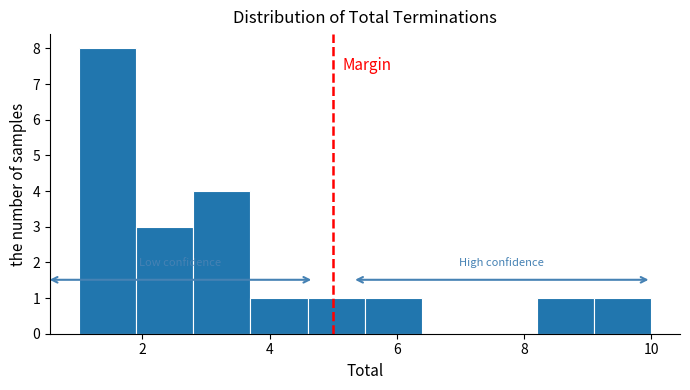

Over which range of the x-axis is the bar tallest?

1.0 to 1.9